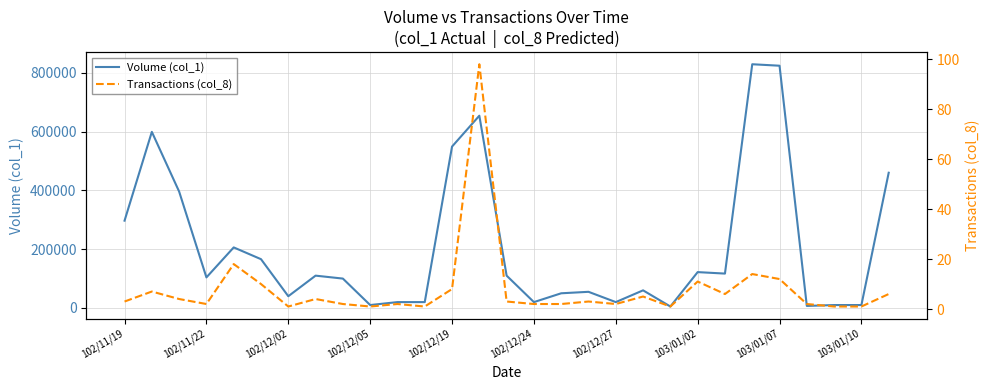

What is the sum of all Volume (col_1) values?

5970000